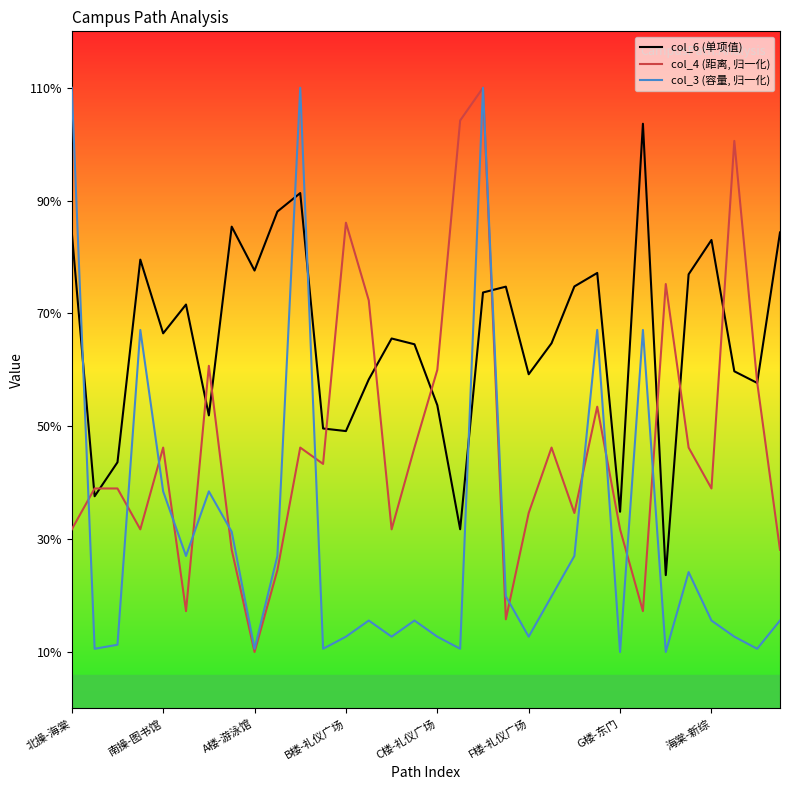

Does the chart display data point markers on the line(s)?

No